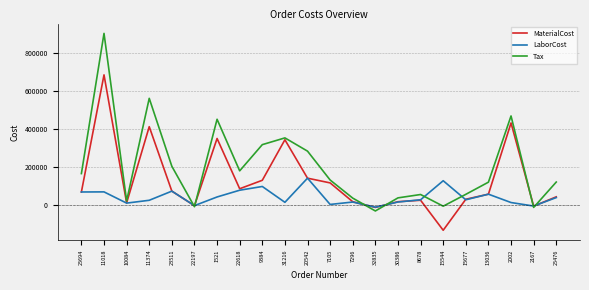

Which label corresponds to the largest value in the chart?

11018